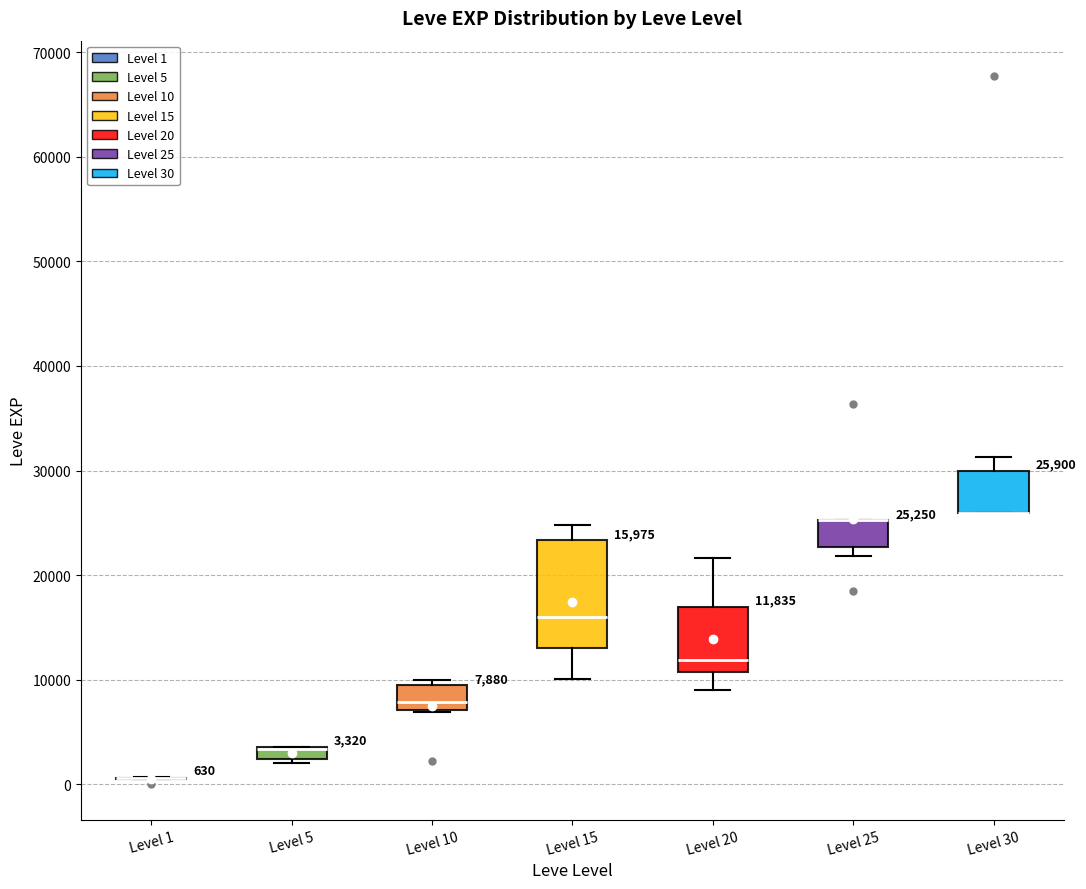

Comparing the boxes themselves (not the whiskers), which one is the tallest?

Level 15